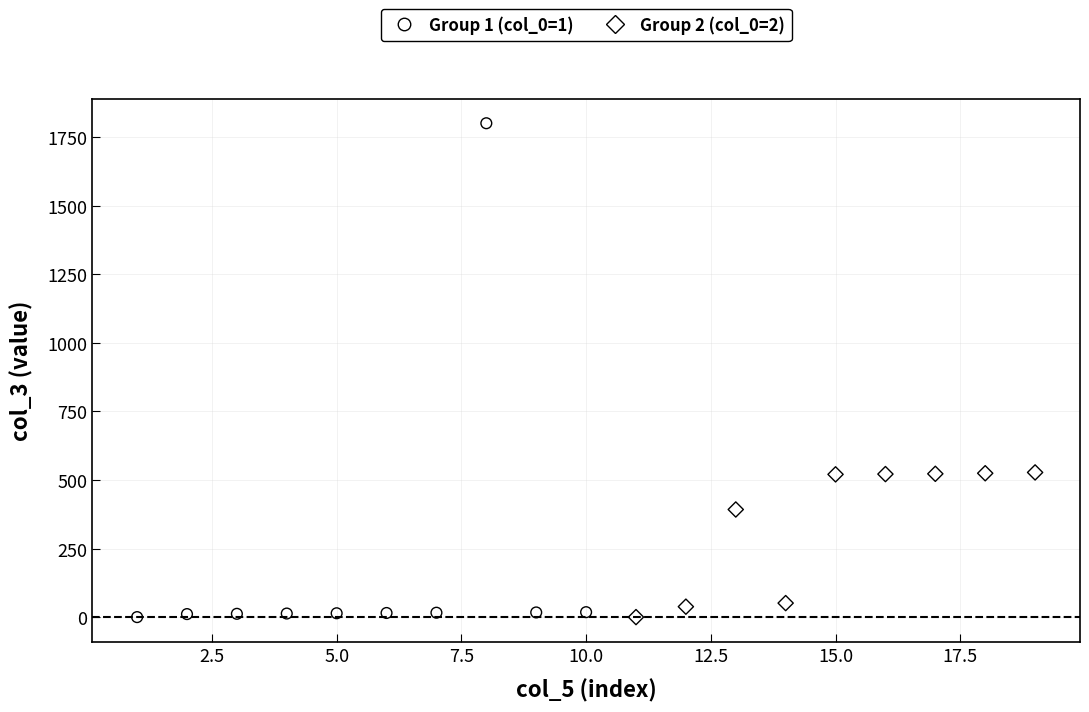

Which series contains the highest Y value?

Group 1 (col_0=1)